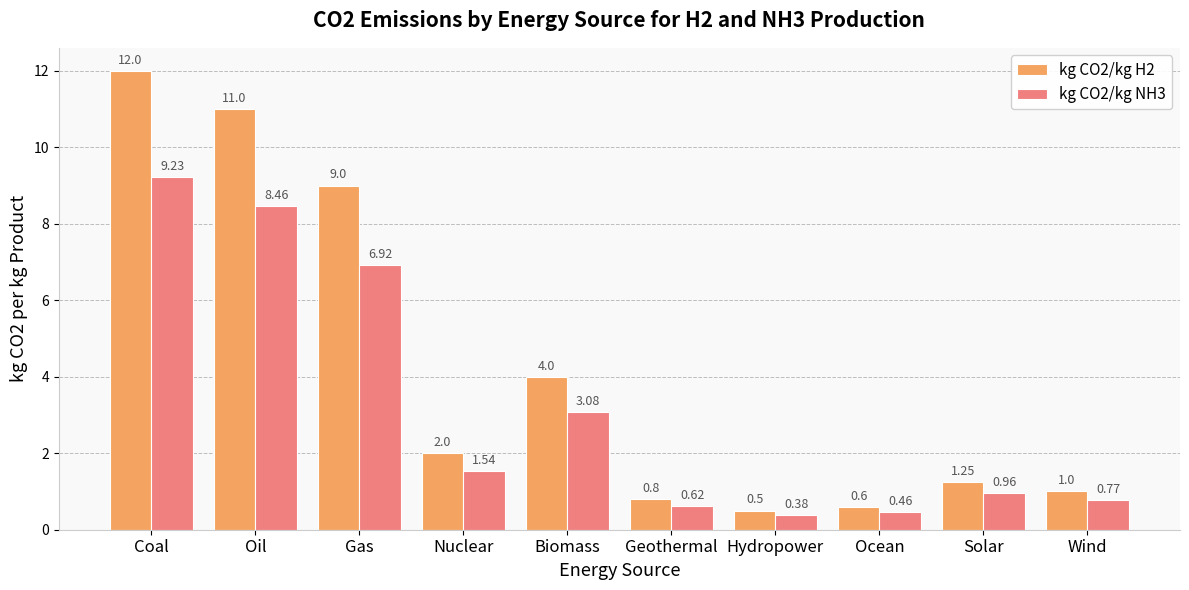

What is the difference between the highest and lowest values at Gas?

2.1